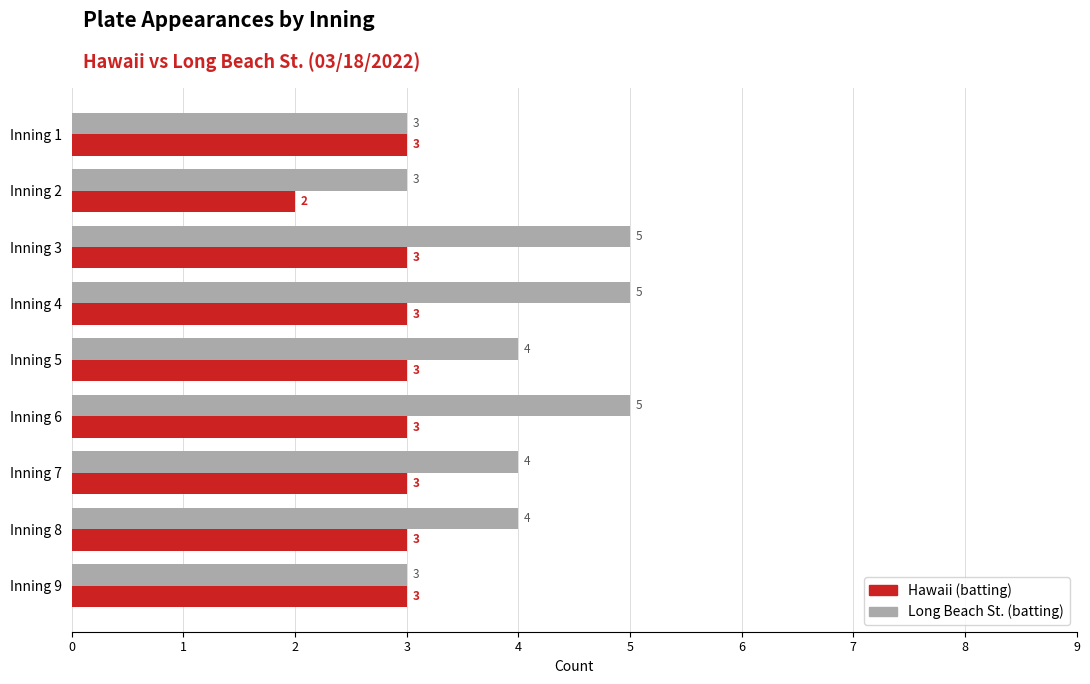

Which category has the lowest value in the Hawaii (batting) series?

Inning 2